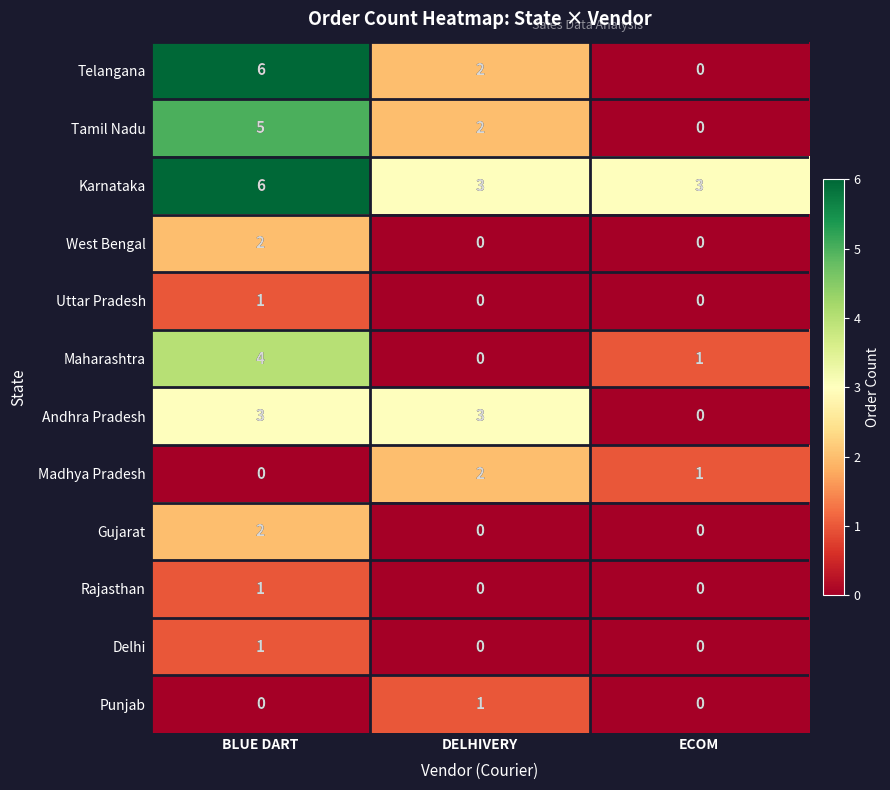

The value of Andhra Pradesh at DELHIVERY is 1. True or false?

False